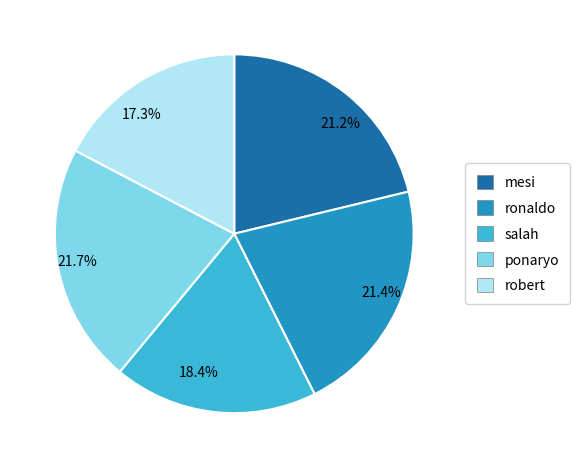

How much of the chart is everything except ronaldo?

78.6%